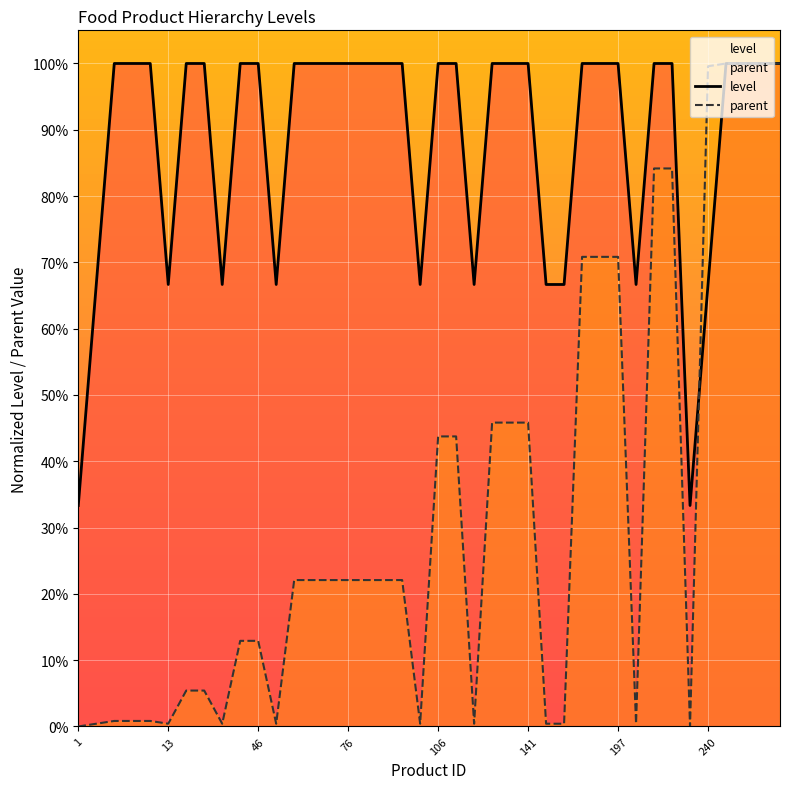

After their last crossing, which series has the higher values: level or parent?

parent